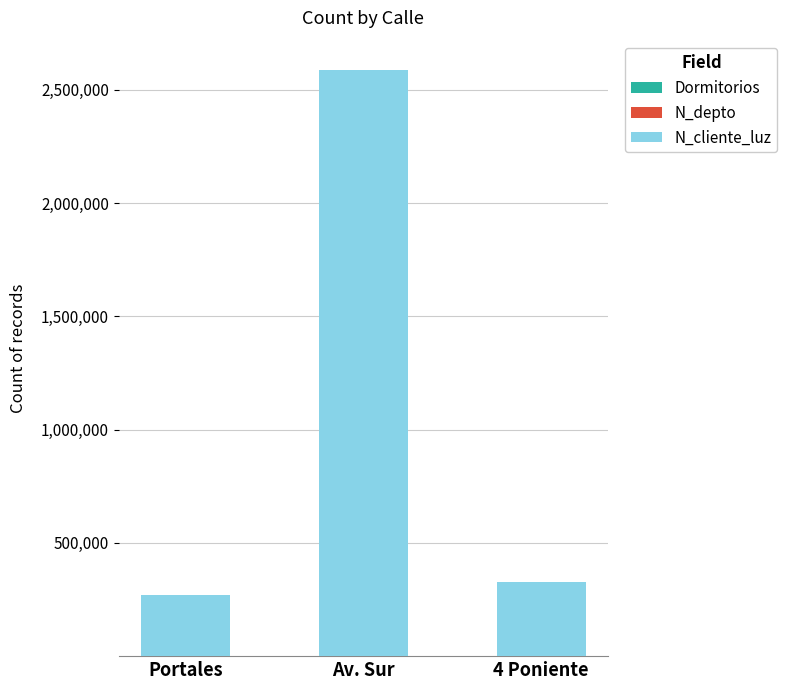

At which category is the sum across all series the highest?

Av. Sur